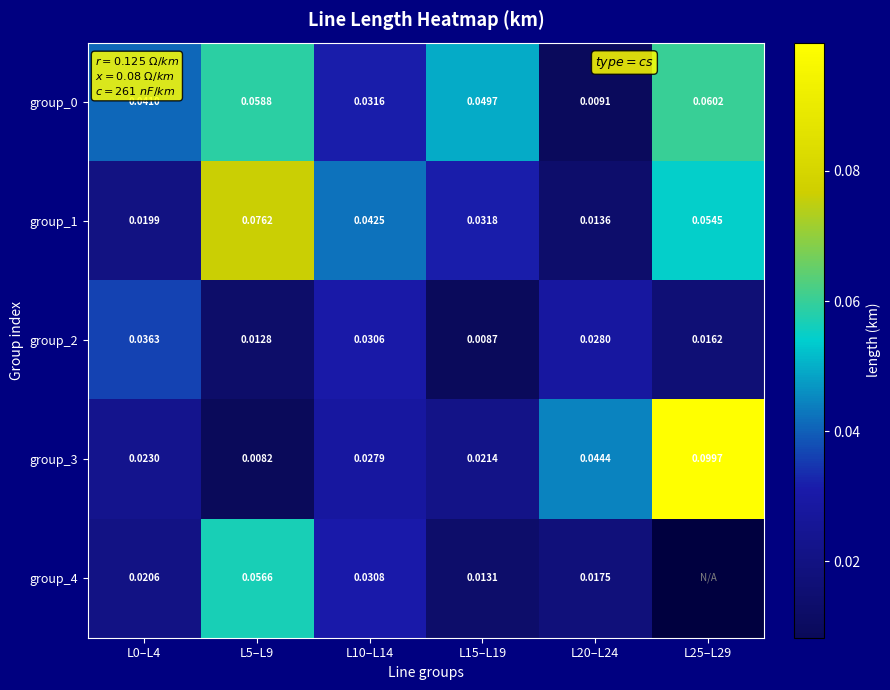

At how many categories does at least one series exceed 0?

6